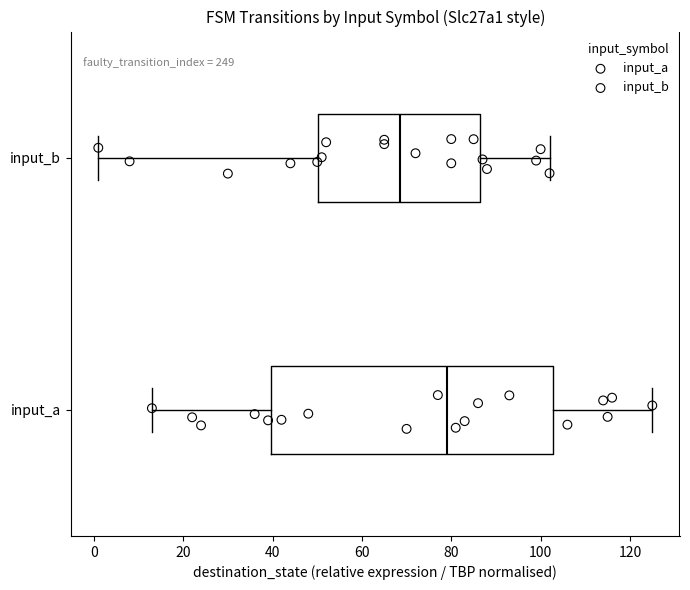

Reading bottom to top, read every box against the x-axis: the position of its median line, the range the box covers, and the ends of its whiskers. The values are not printed on the chart, so give them approximately, as read against the axis.

input_a: median 80, box 40 to 102, whiskers 14 to 126
input_b: median 68, box 50 to 86, whiskers 2 to 102